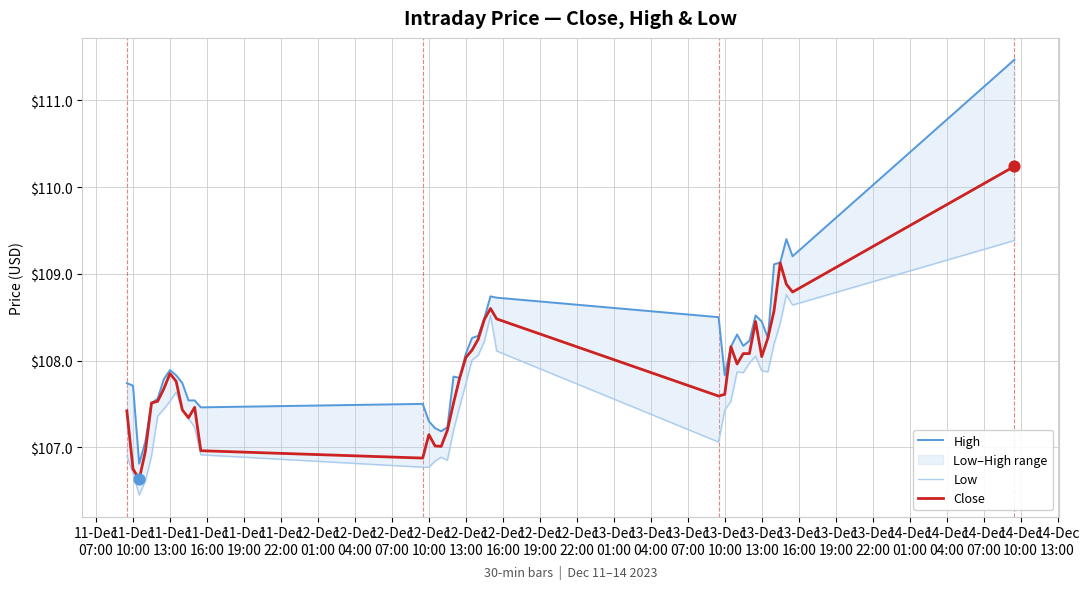

What is the lowest value of the Close series?

106.6